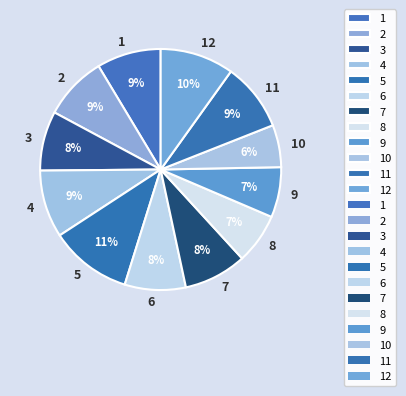

Is the sum of 12 and 3 greater than half?

No